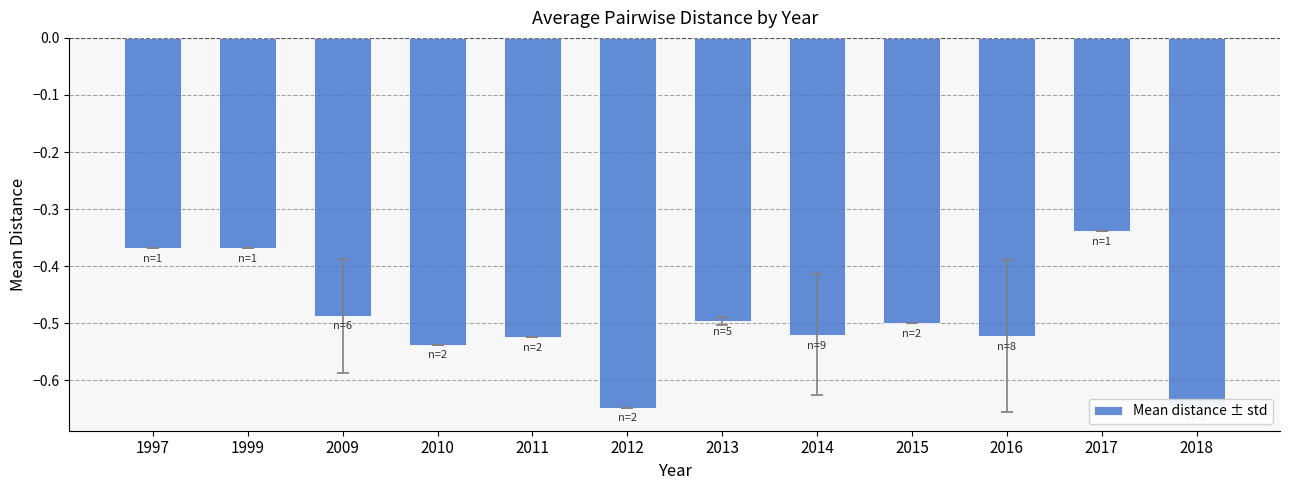

How many bars are there in total?

12